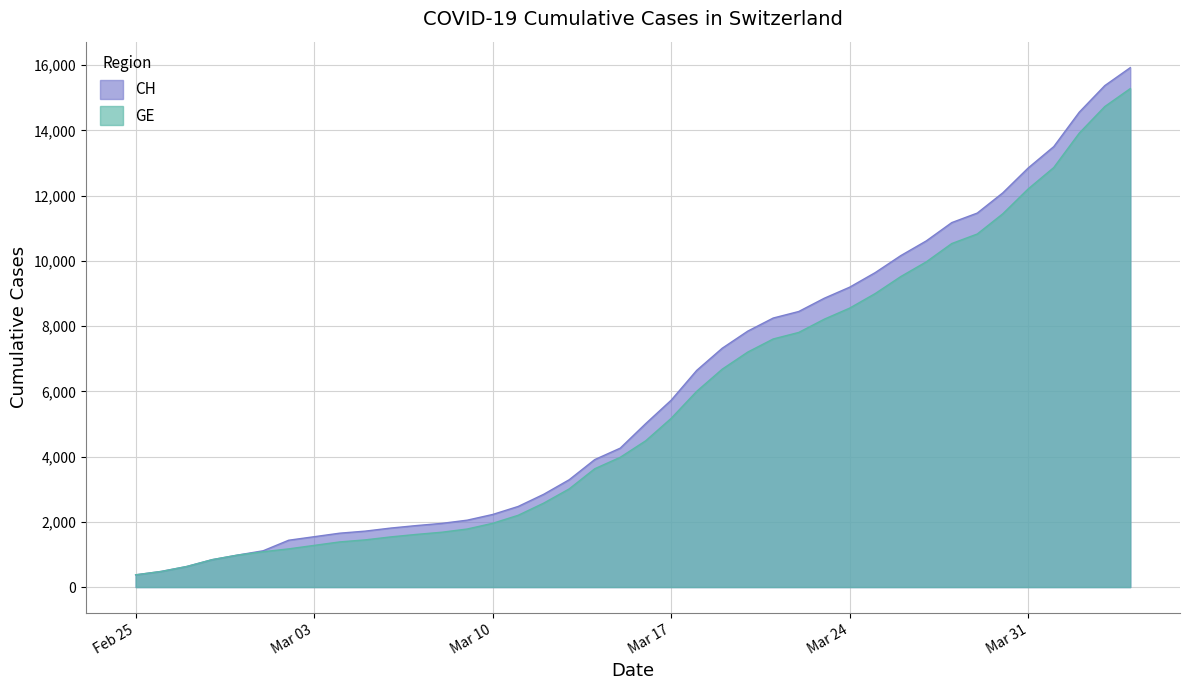

List the series in order of their peak value, lowest first.

GE, CH